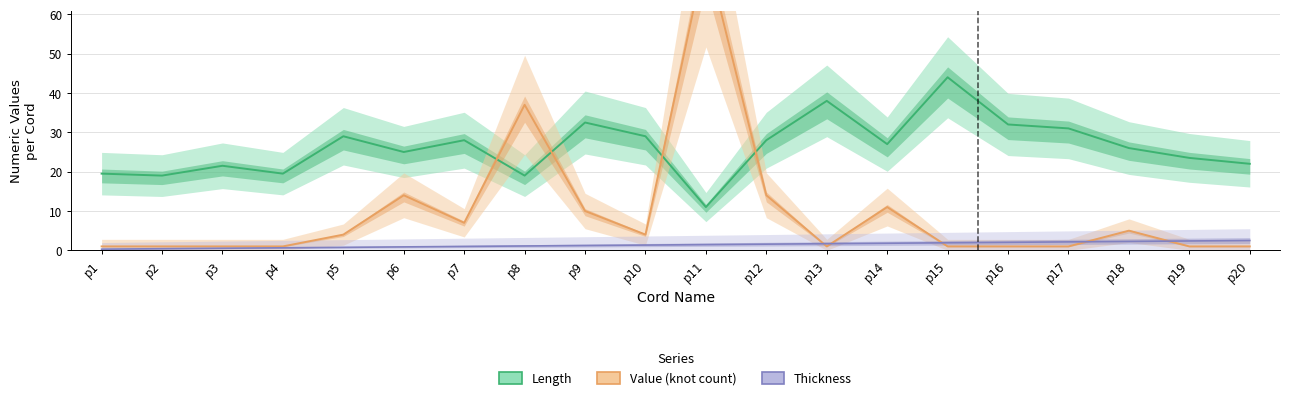

How many distinct data groups are displayed?

3